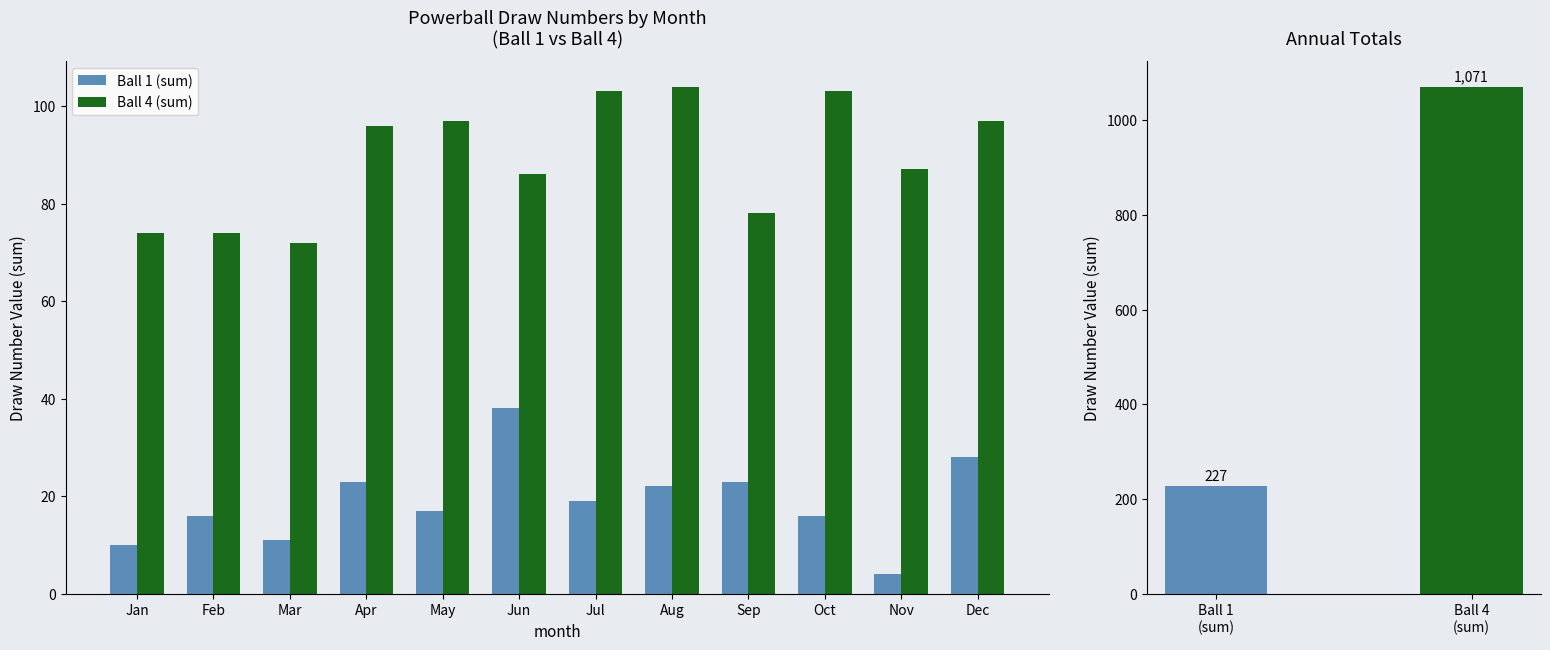

Is it true that Ball 1 (sum) equals 11 at Mar?

True